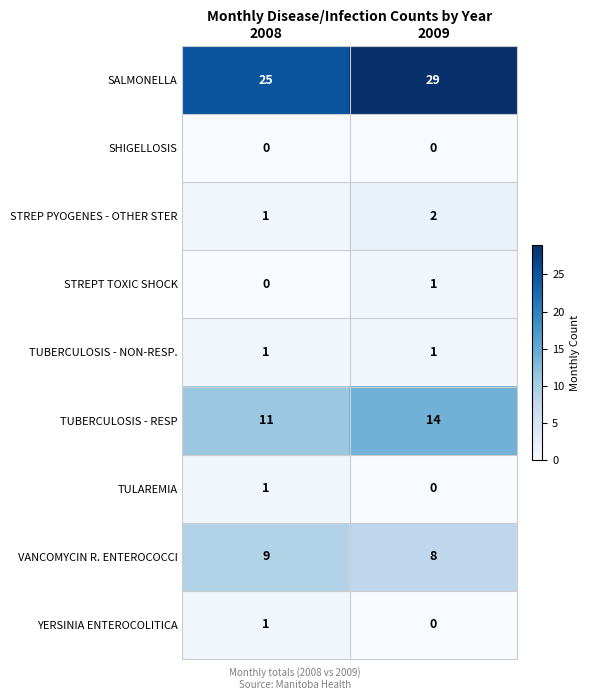

True or false: SALMONELLA has a value of 13 at 2009.

False